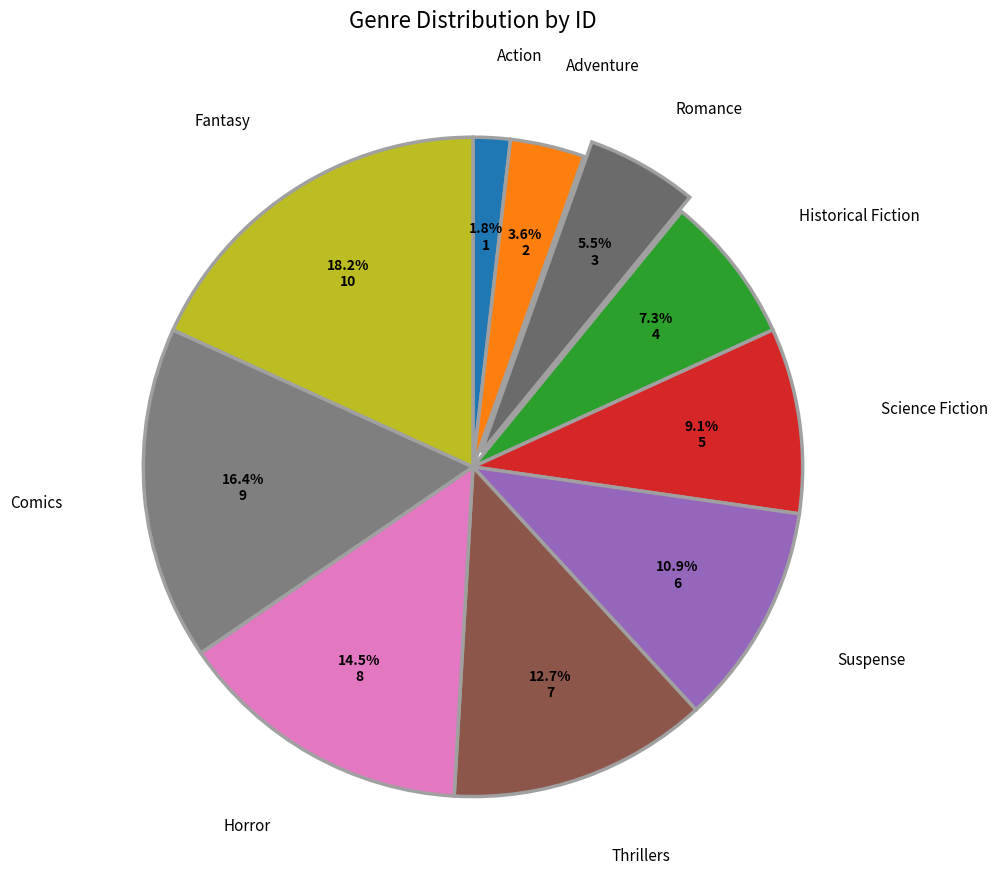

How many slices are in this pie chart?

10